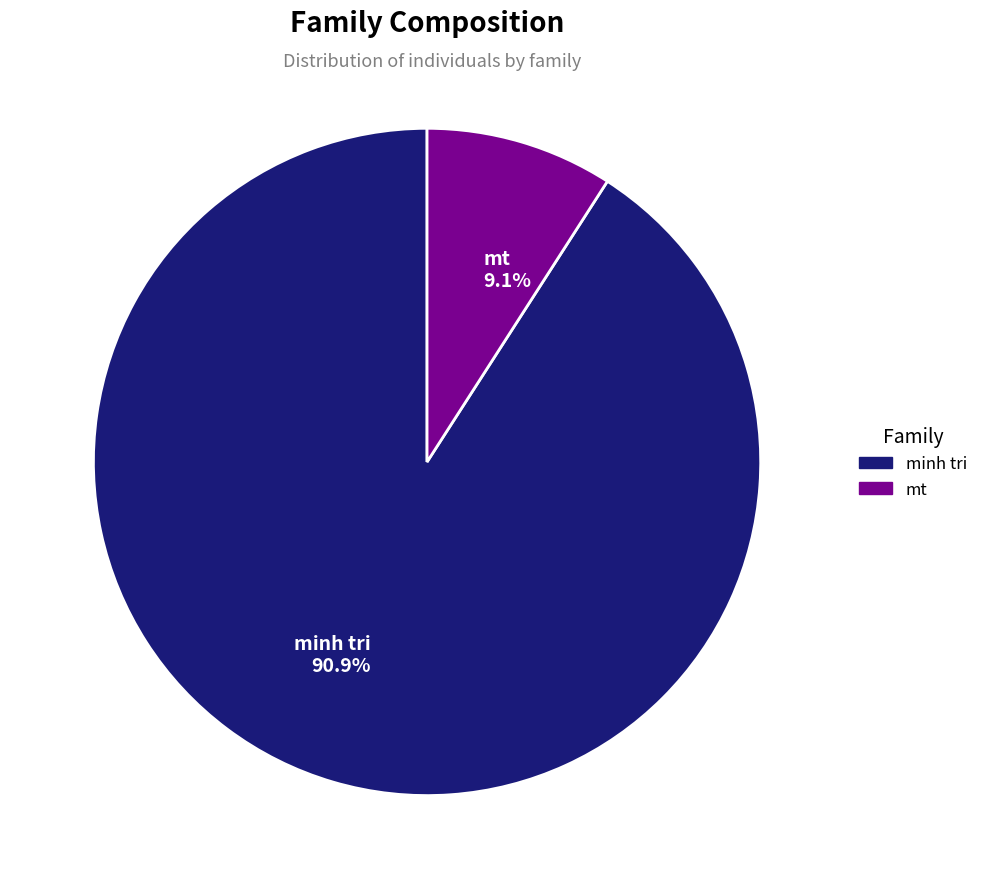

Does minh tri account for over 50% of the chart?

Yes